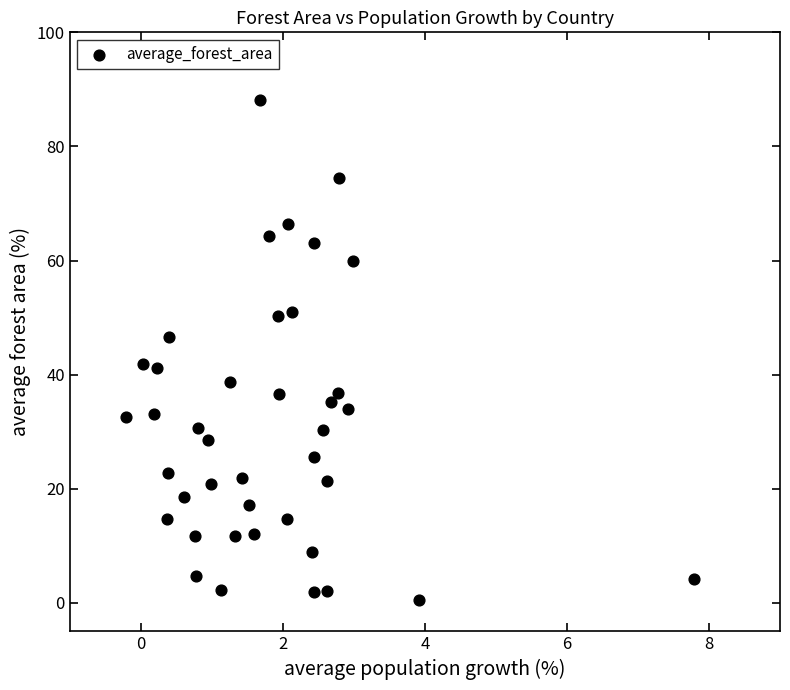

What is the range of Y values (max minus min)?

87.5